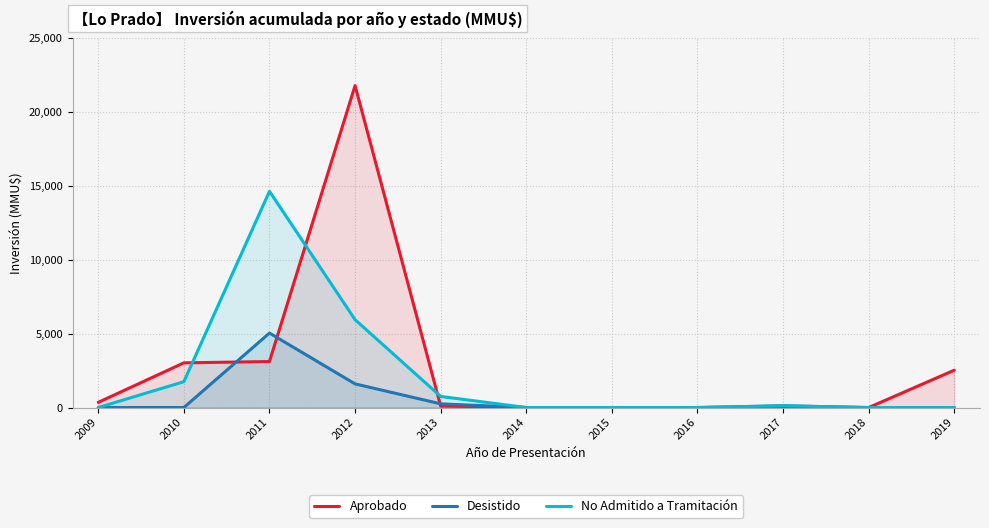

Reading left to right, extract all data points from this chart.

Aprobado: 350	3025	3114	21800	100	0	0	0	0	0	2528
Desistido: 0	0	5042	1600	250	0	0	0	119	0	0
No Admitido a Tramitación: 0	1750	14642	5950	750	0	0	0	116	0	0